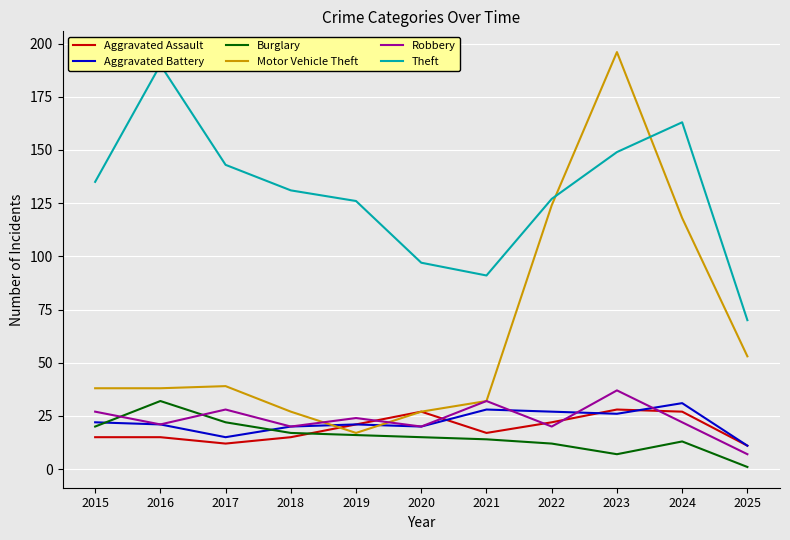

True or false: Robbery and Theft intersect in this chart.

False